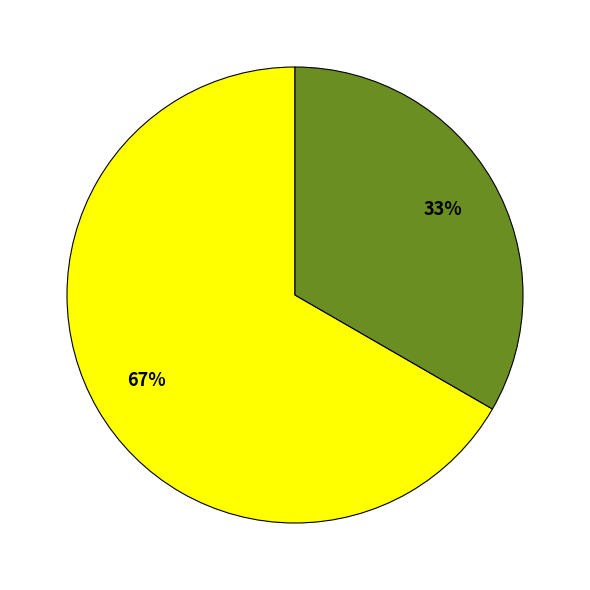

To the nearest percent, what is the average slice percentage?

50%